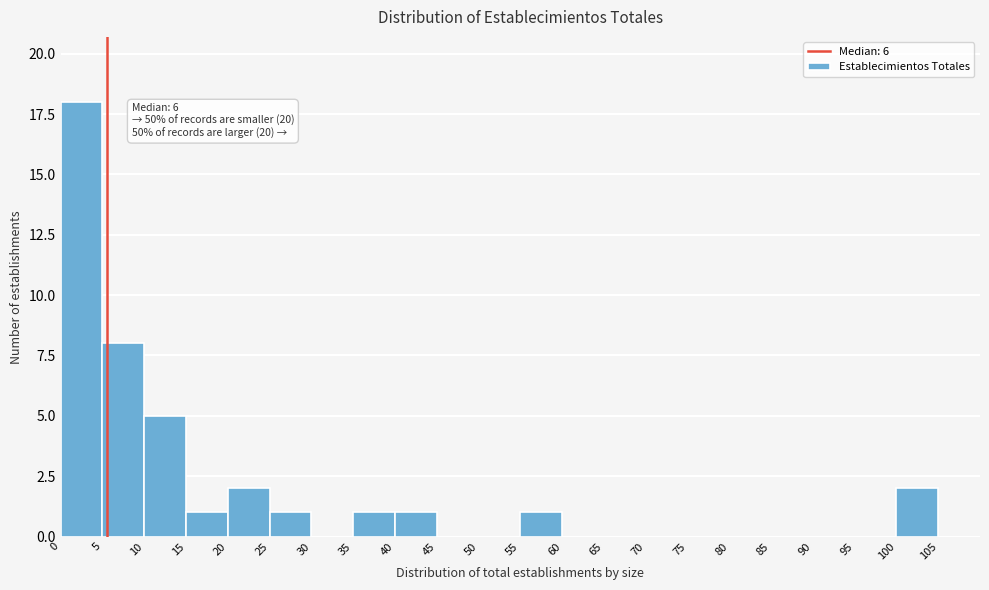

Which range on the x-axis has the tallest bar?

0 to 5